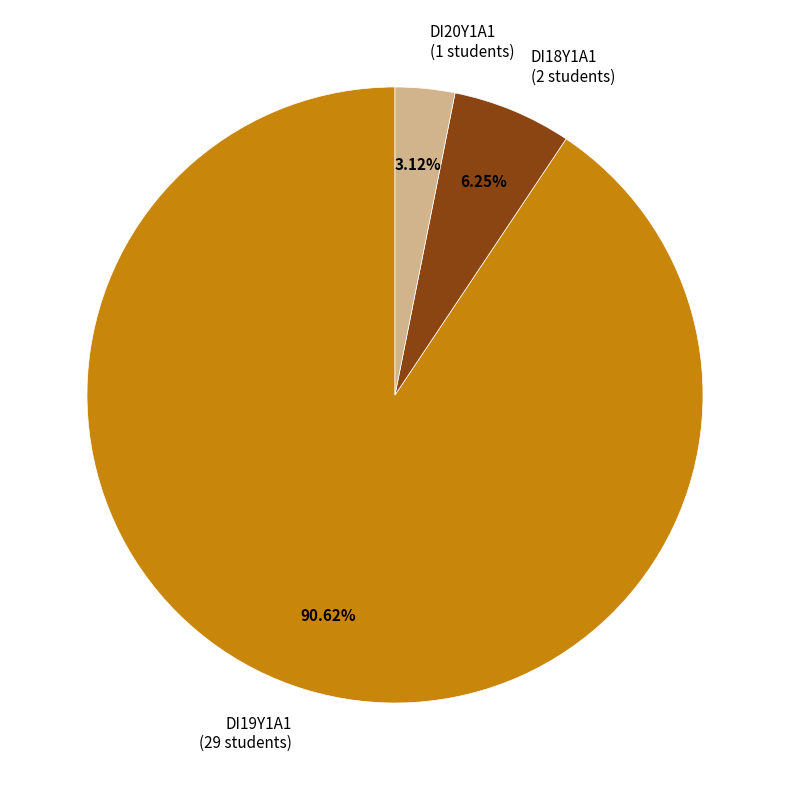

Which category has the smallest portion of the pie?

DI20Y1A1